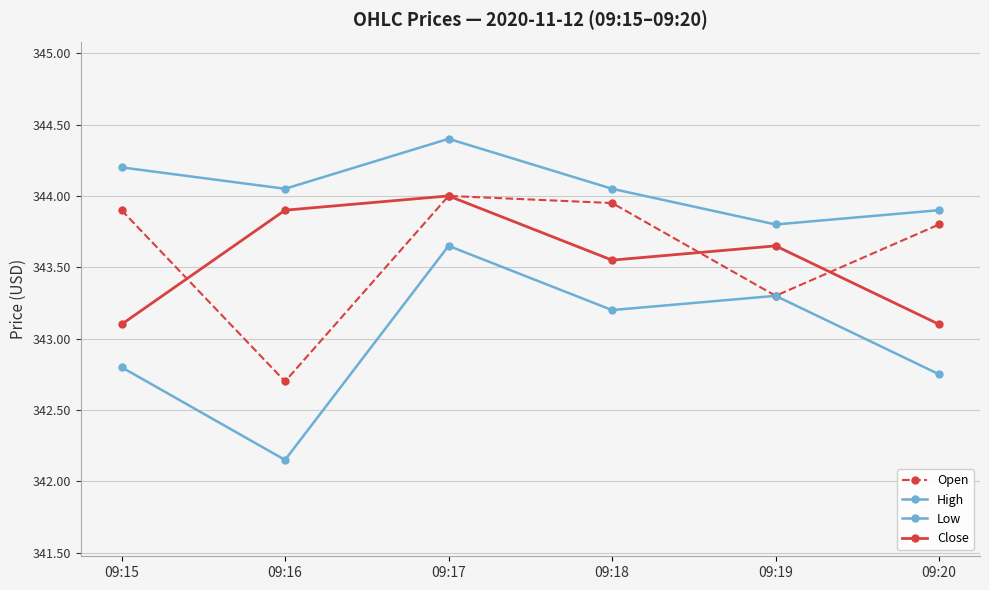

How many values in the Low series exceed 343?

3